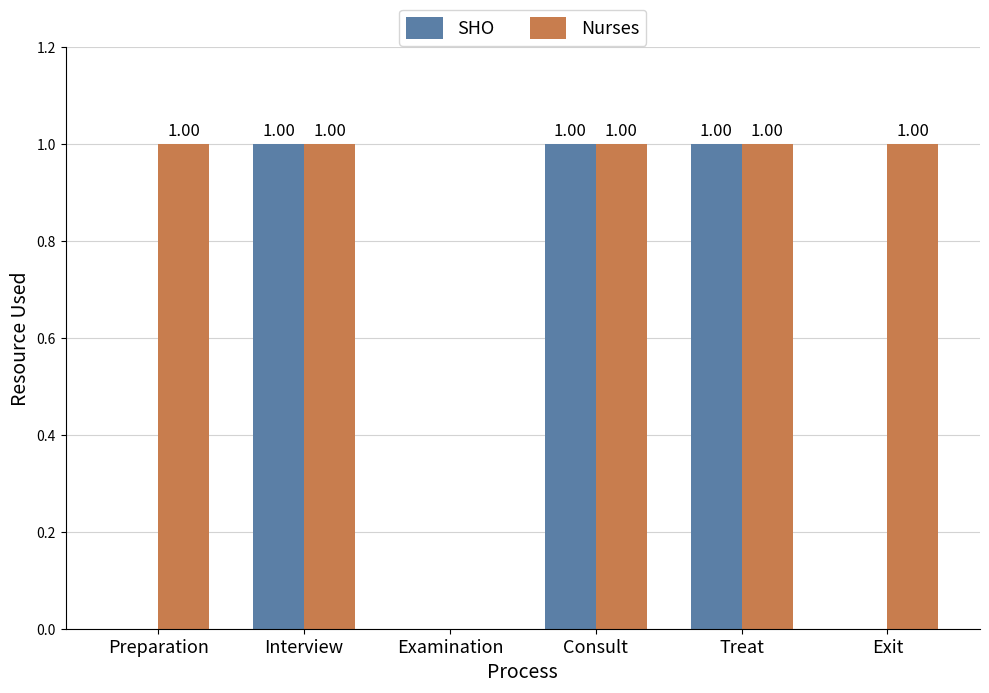

What are all the series names shown in the legend?

SHO, Nurses